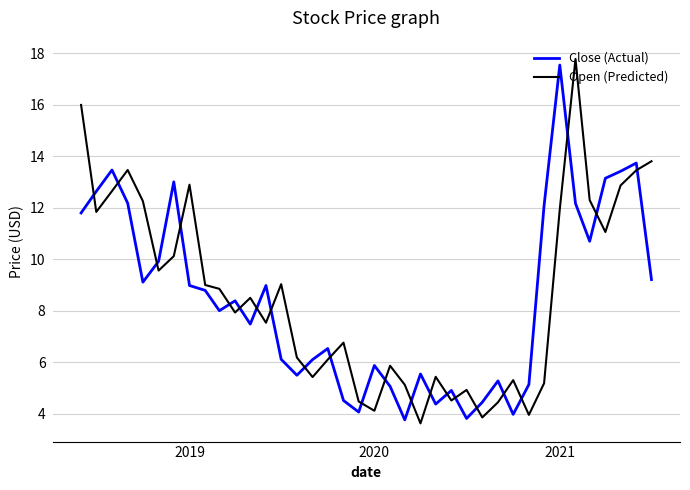

How many times do Close (Actual) and Open (Predicted) cross each other?

22